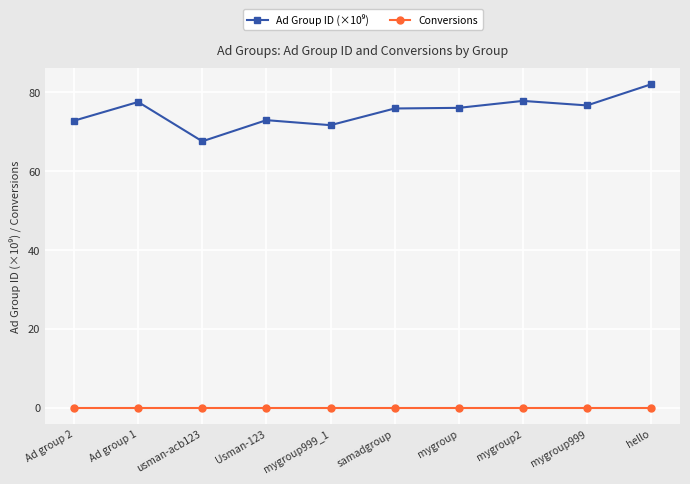

The Conversions series shows 0.0 at mygroup. True or false?

True